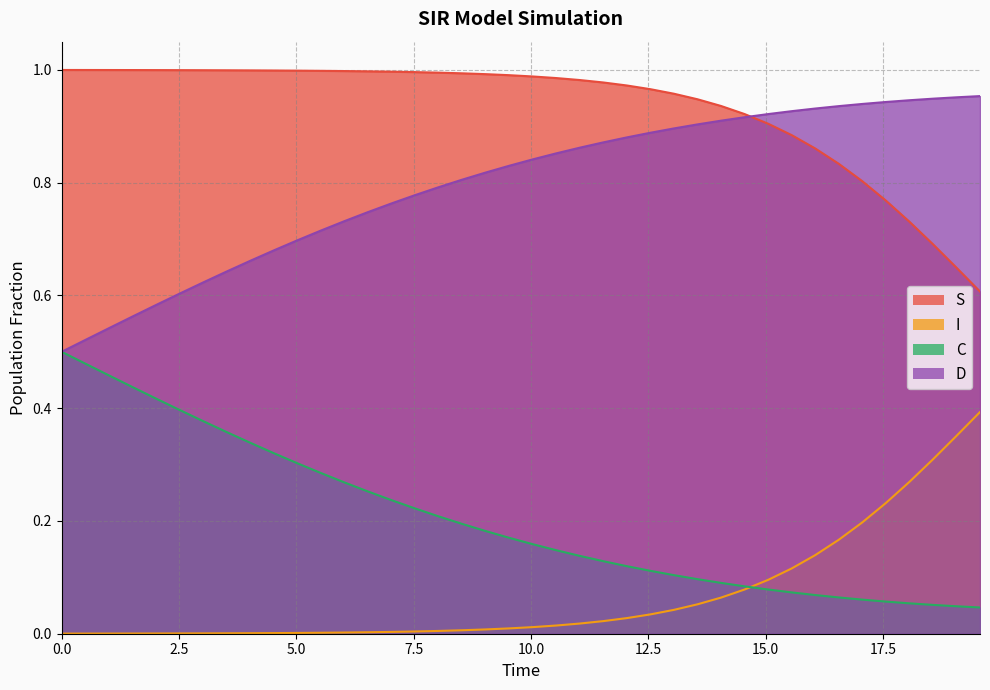

True or false: C and S intersect in this chart.

False